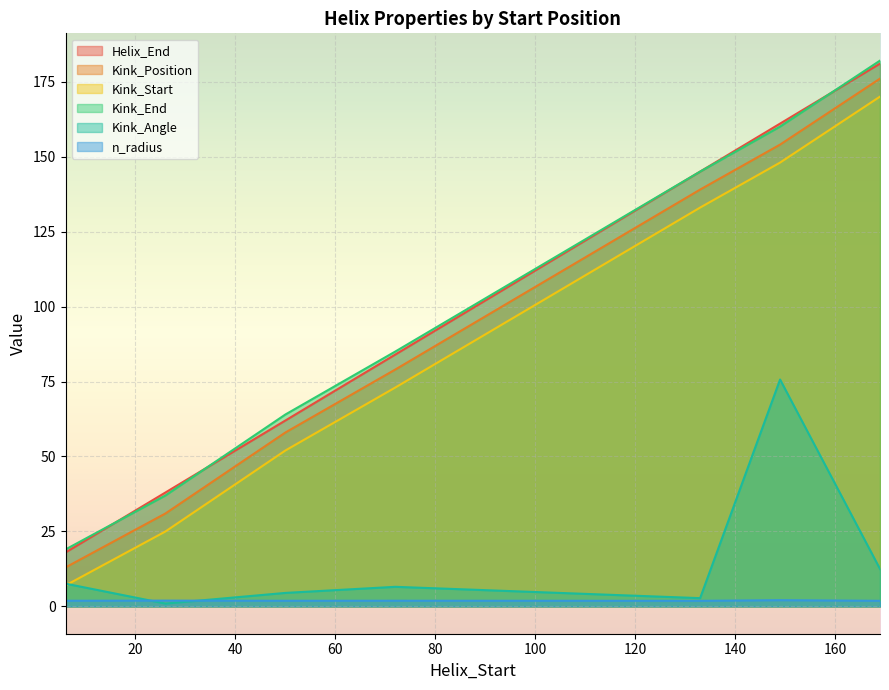

Is it true that Helix_End equals 100.2 at 50?

False